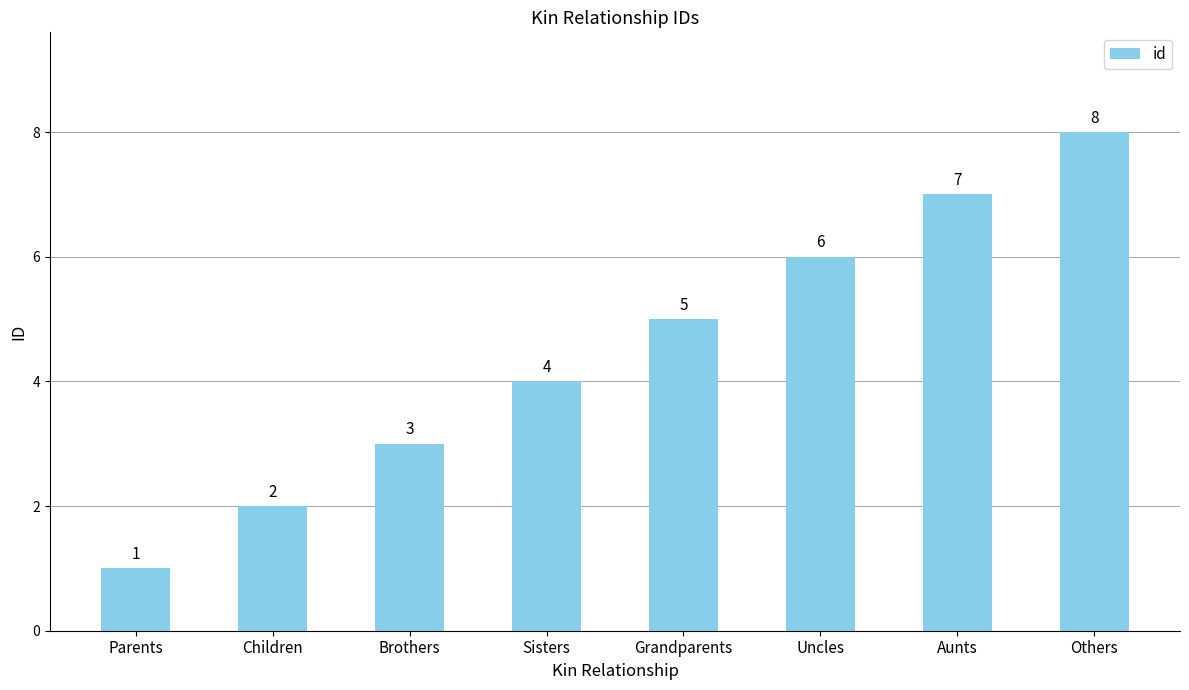

Is it true that the value at Sisters is 4?

True